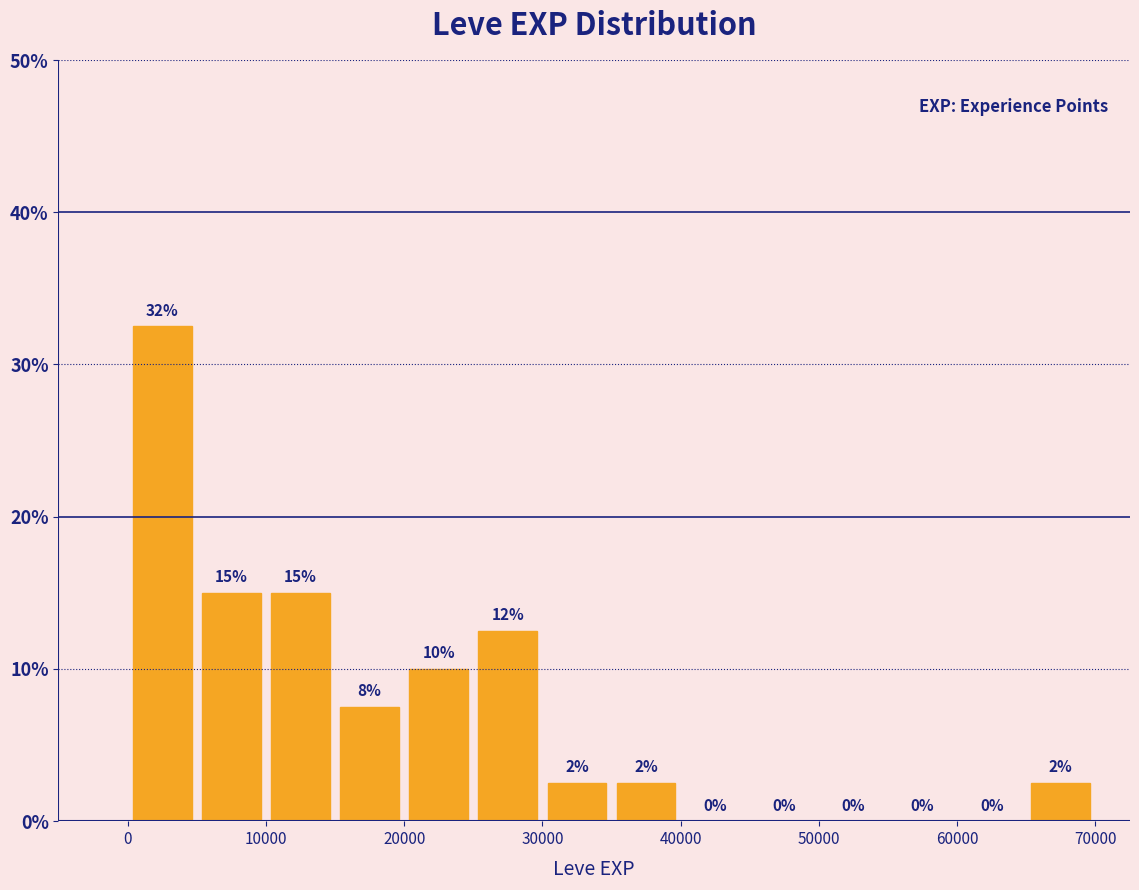

Over which range of the x-axis is the bar tallest?

0 to 5000